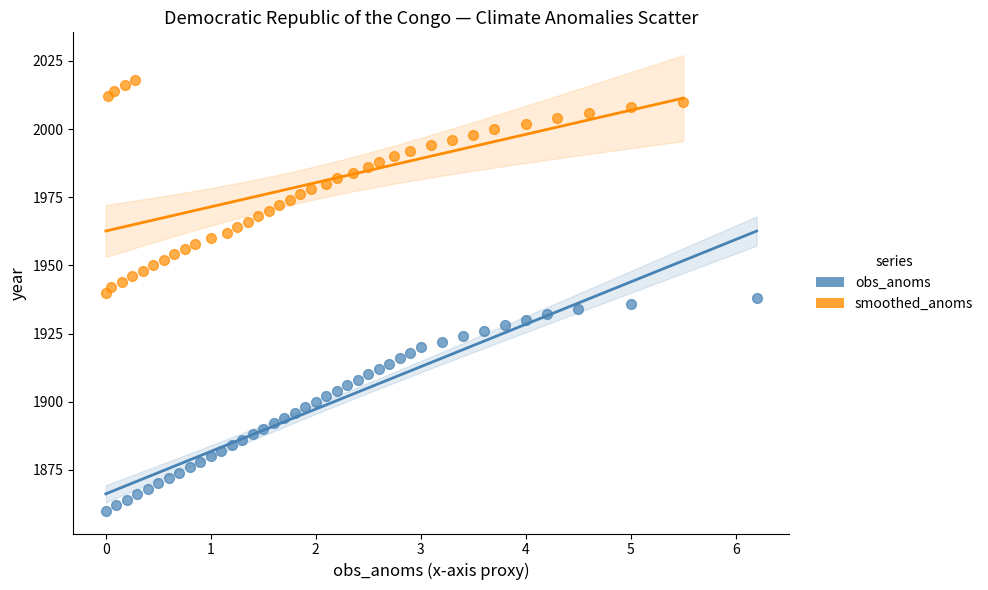

Which series contains the lowest Y value?

obs_anoms